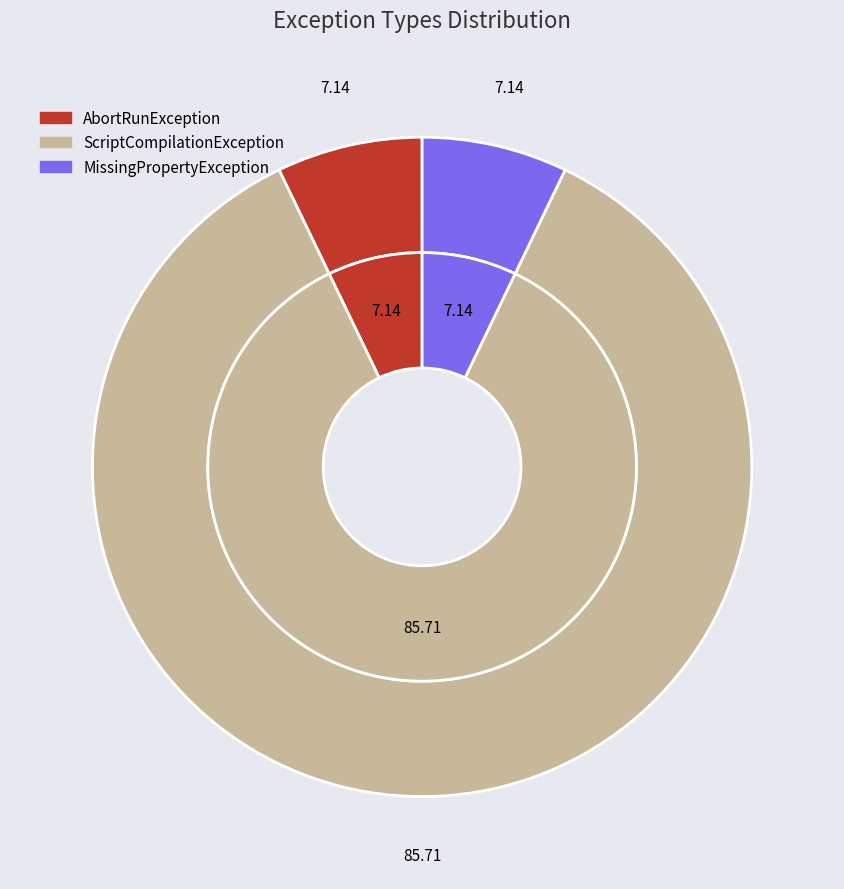

What is the largest slice in the pie chart?

nextflow.exception.ScriptCompilationException